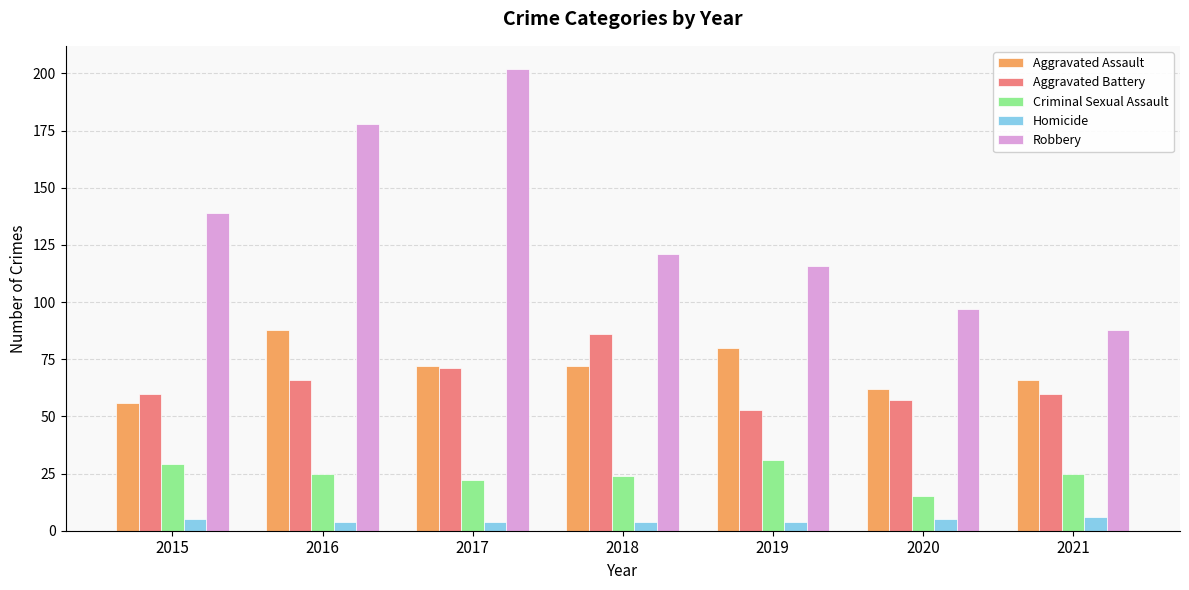

Which series has the largest total across all categories?

Robbery